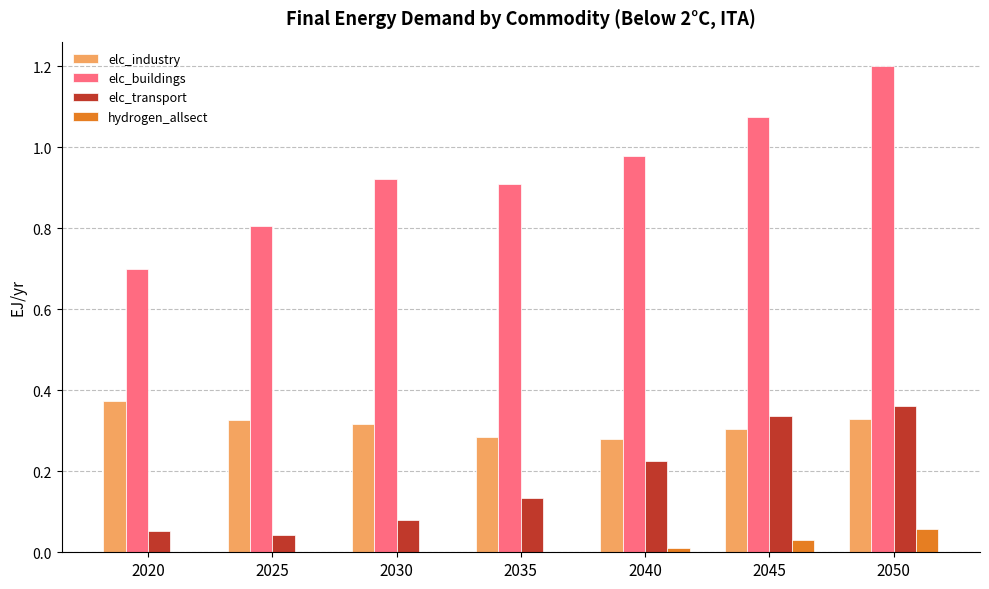

Which series has the largest range (max minus min)?

elc_buildings